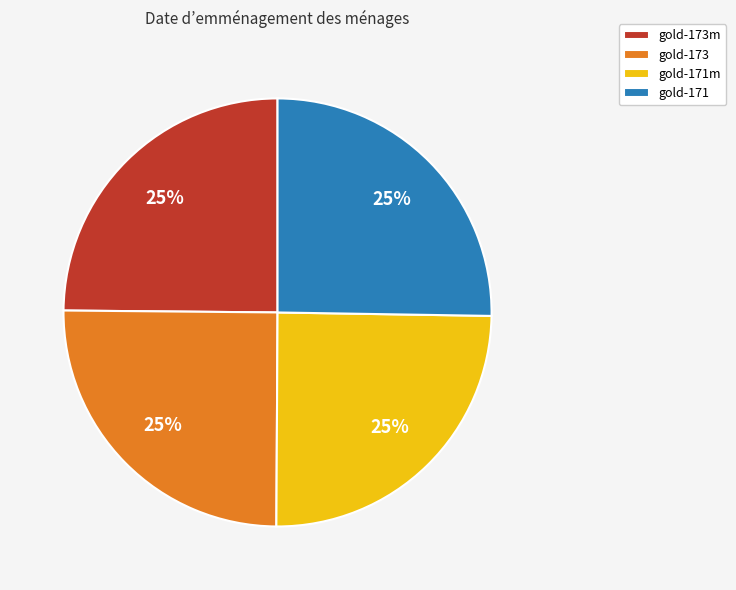

True or false: gold-173 accounts for 15% of the total.

False